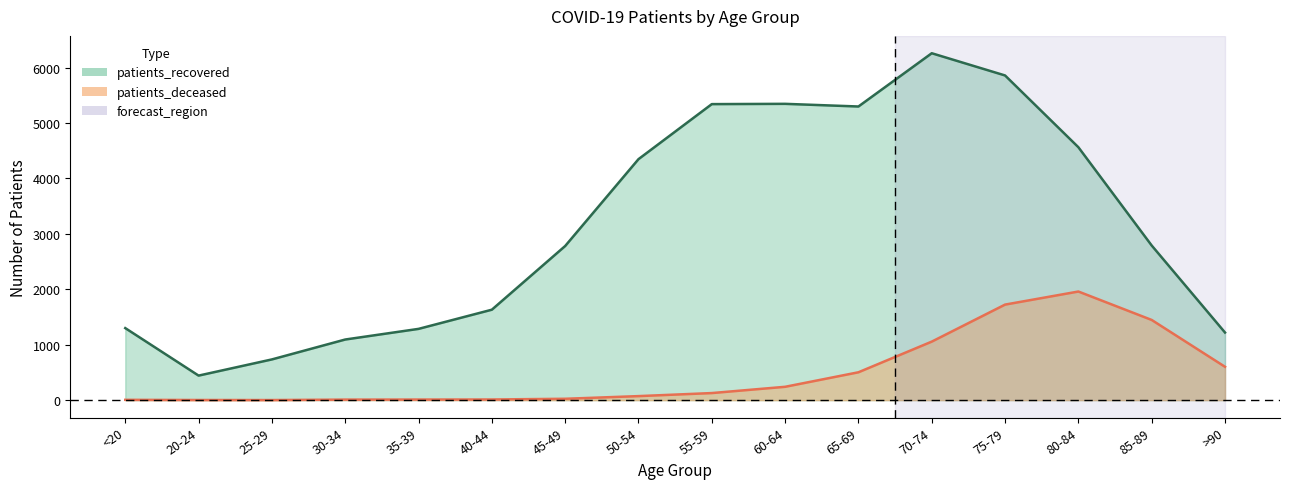

How many data points does each series have?

16